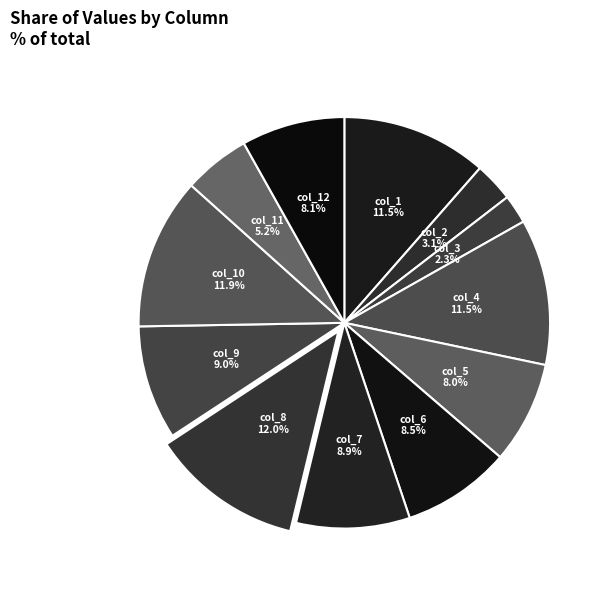

How many slices are in this pie chart?

12